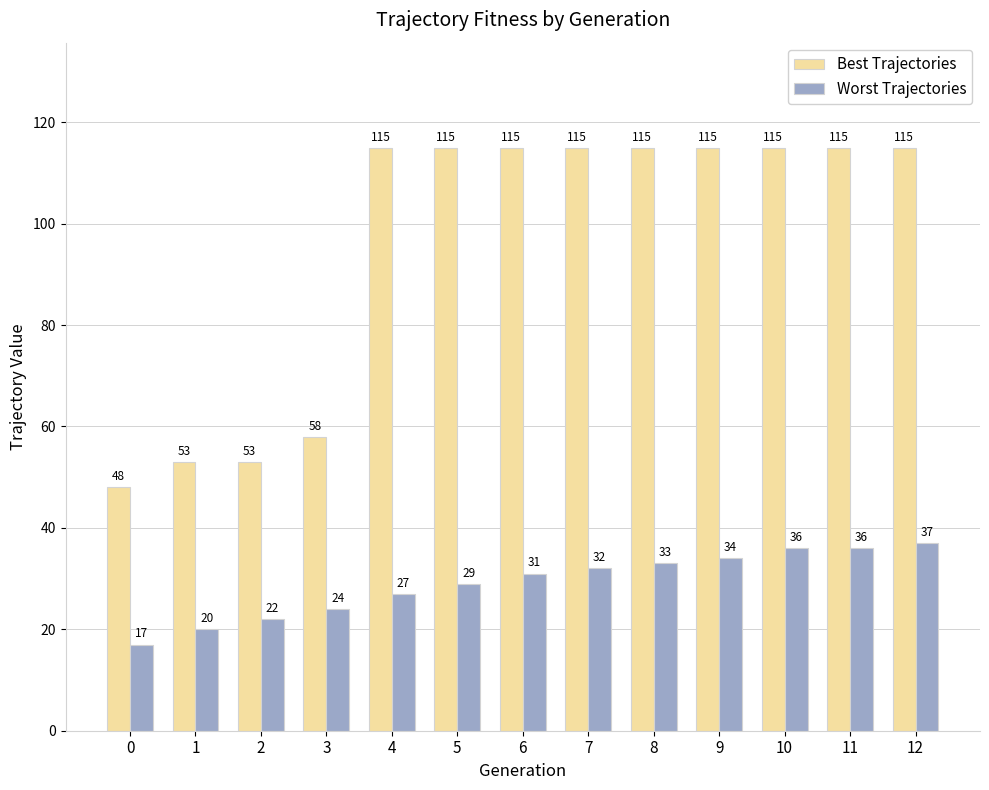

What is the spread (max minus min) of values at 11?

79